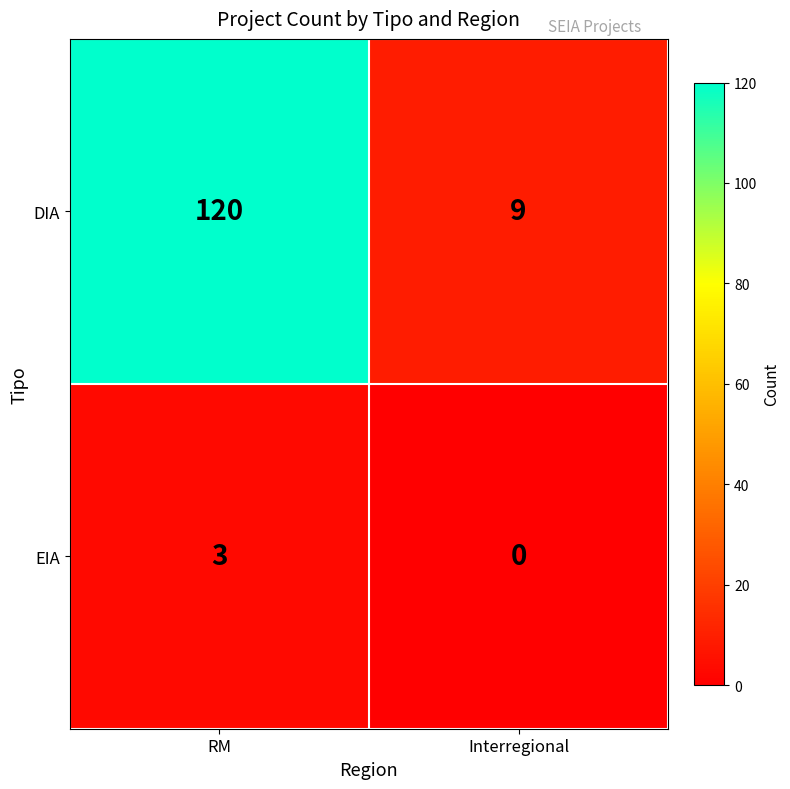

What is the sum of all EIA values?

3